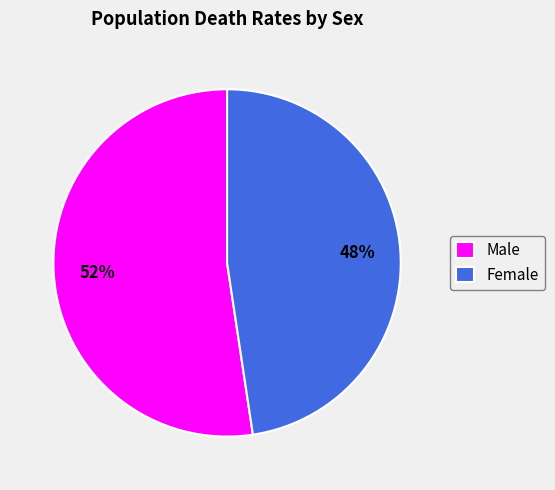

The Male slice represents 52% of the pie. True or false?

True